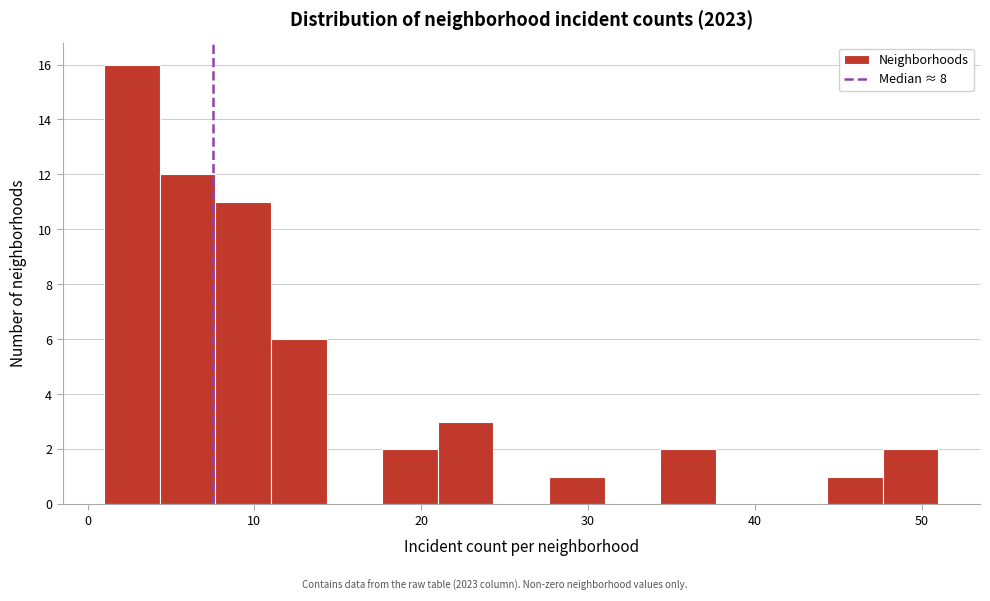

Read against the x-axis, roughly where is the centre of the tallest bar?

3